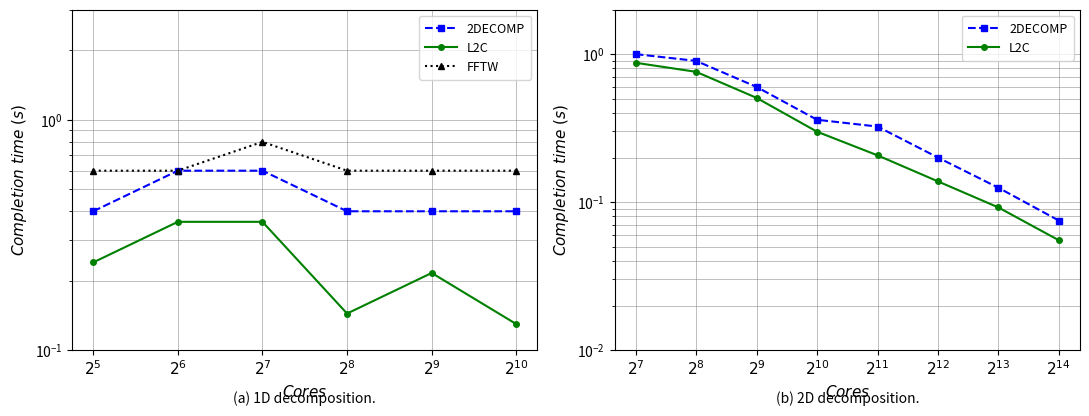

Does the chart display data point markers on the line(s)?

Yes